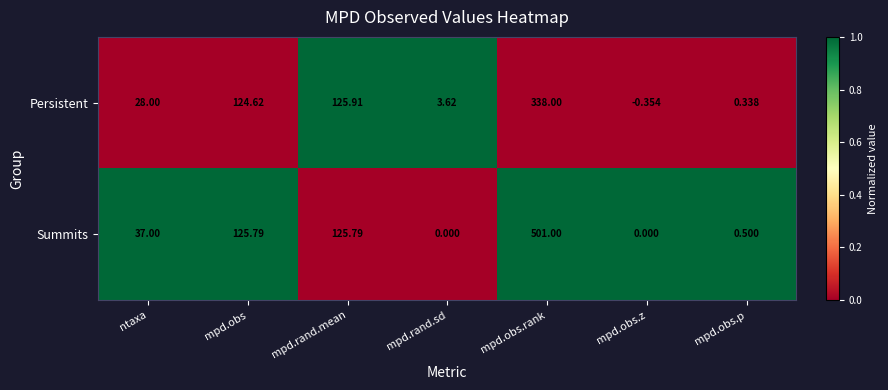

Where is Persistent nearest to the value 168?

mpd.rand.mean